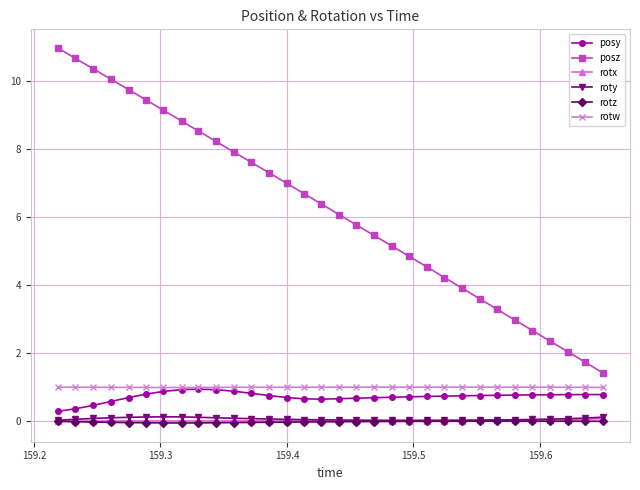

What is the value of the rotw point at the 5th from the left?

1.0